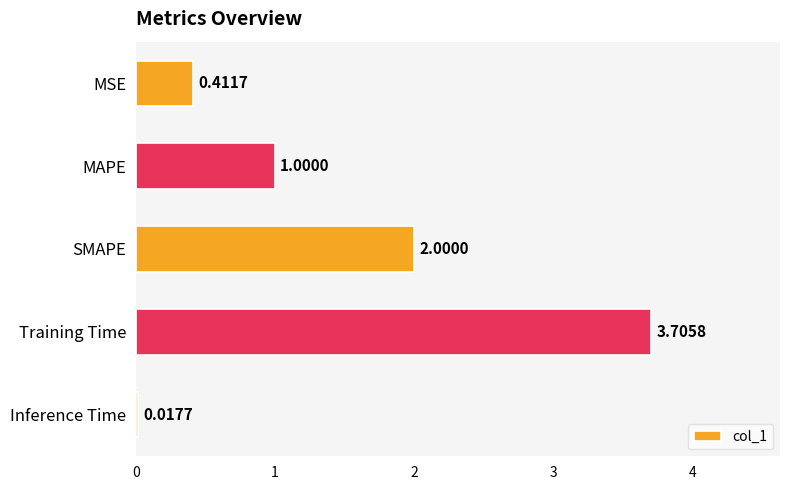

What is the sum of the values at MAPE and Inference Time?

1.0